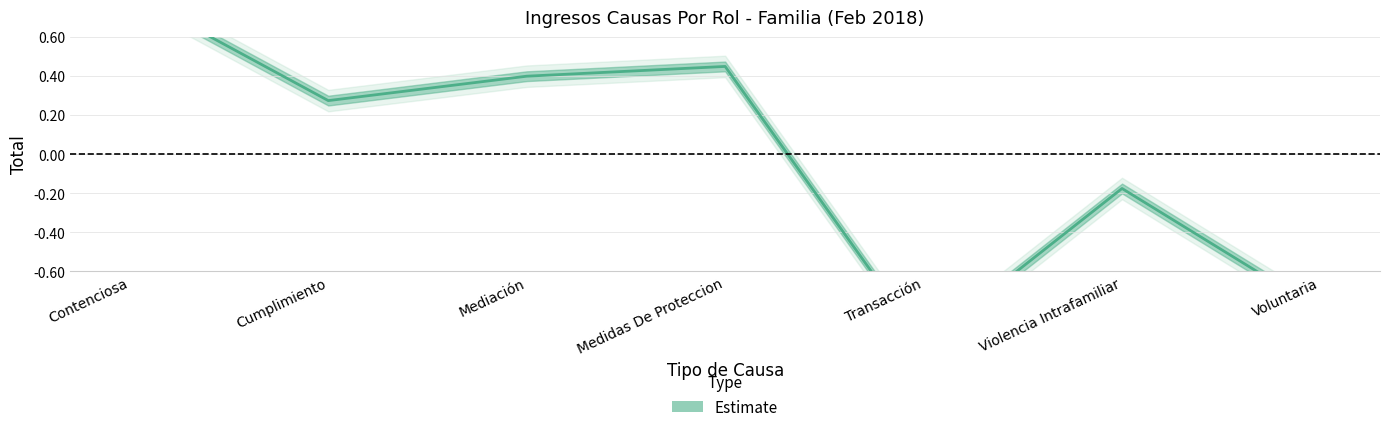

Read the value at Medidas De Proteccion.

0.5